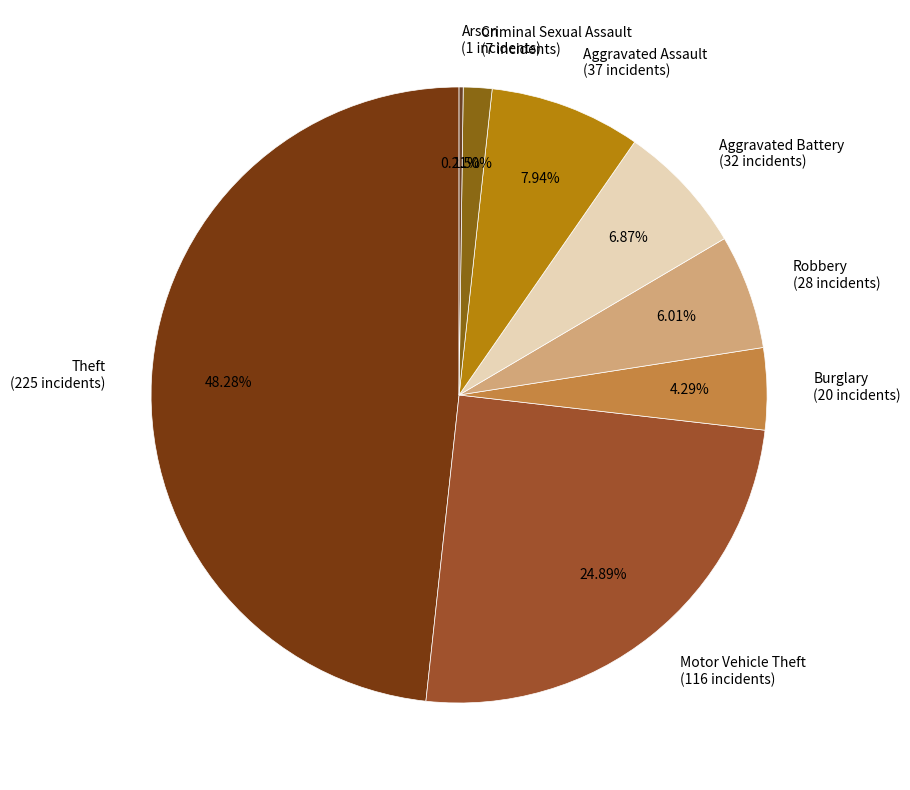

Which has a higher value, Robbery (28 incidents) or Aggravated Battery (32 incidents)?

Aggravated Battery (32 incidents)